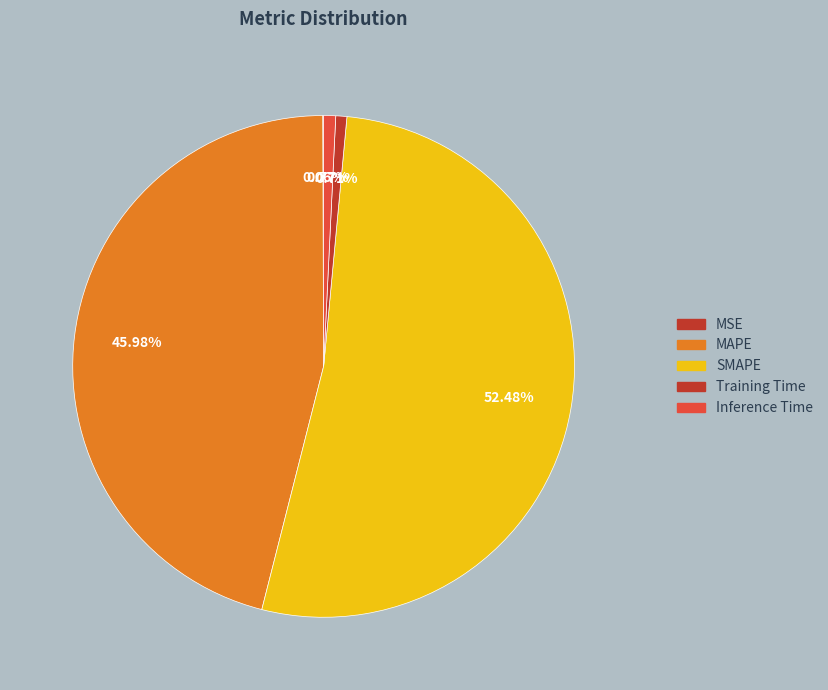

To the nearest percent, what percentage of the pie is Training Time?

1%